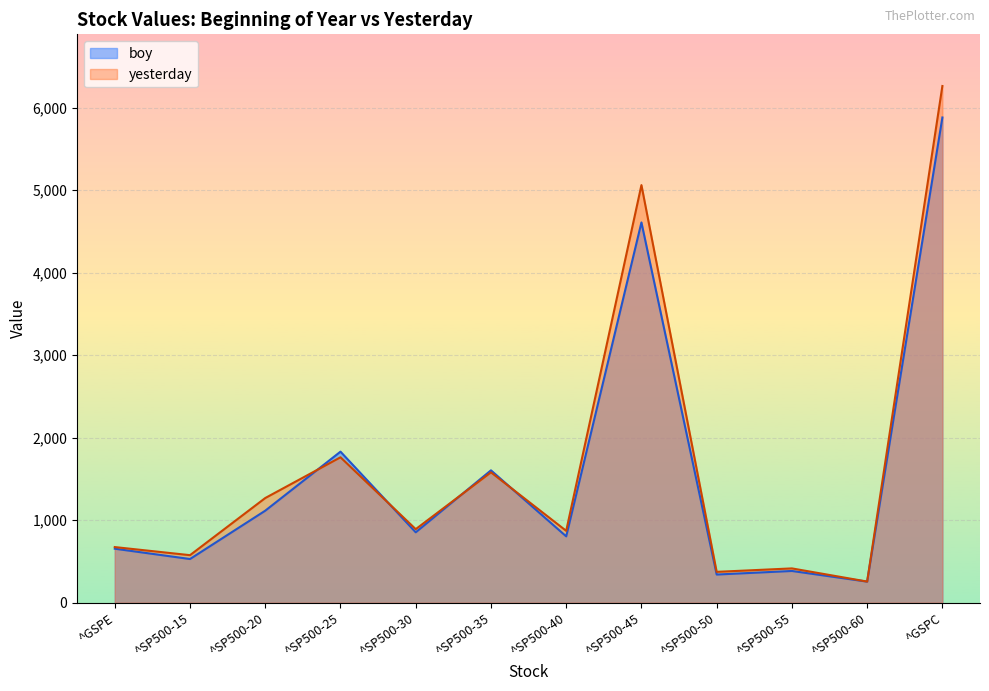

How many distinct data groups are displayed?

2